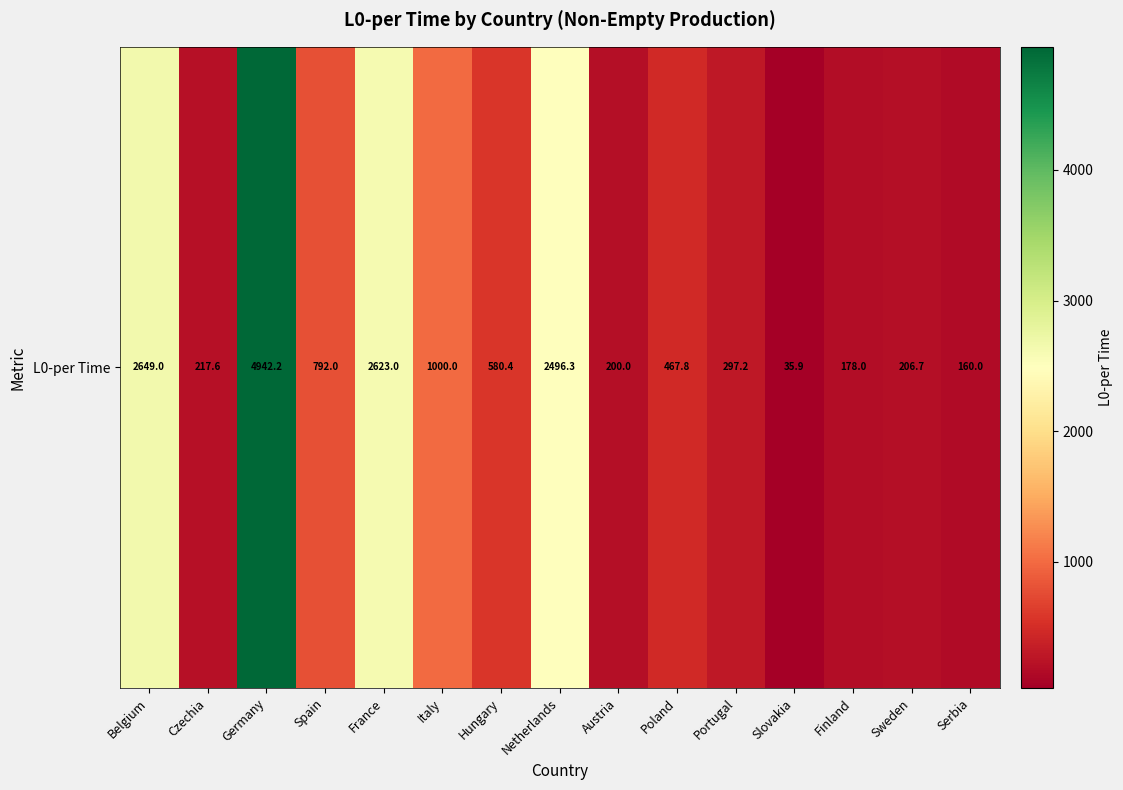

How many data points are above 467?

8